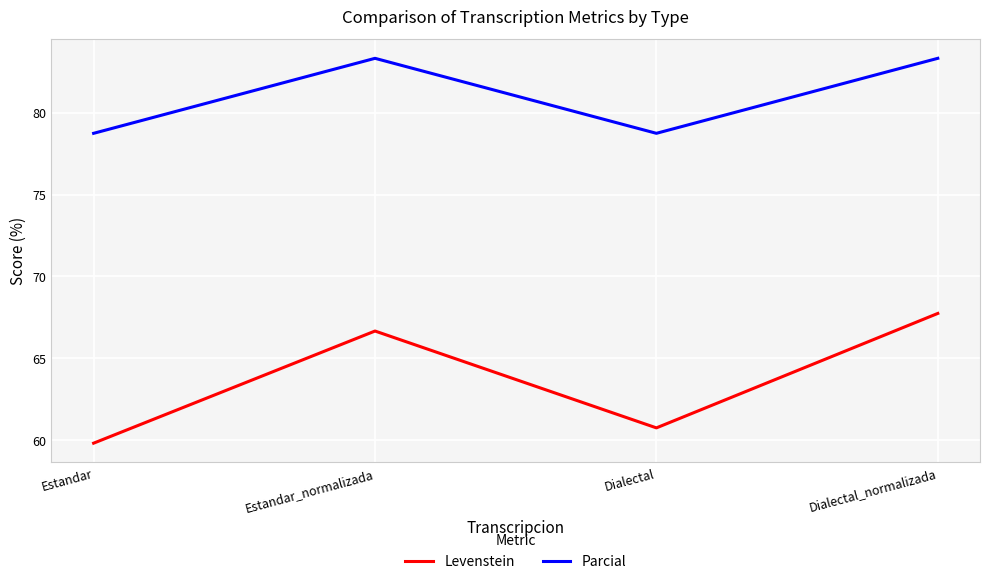

True or false: Parcial has a value of 17.5 at Dialectal_normalizada.

False